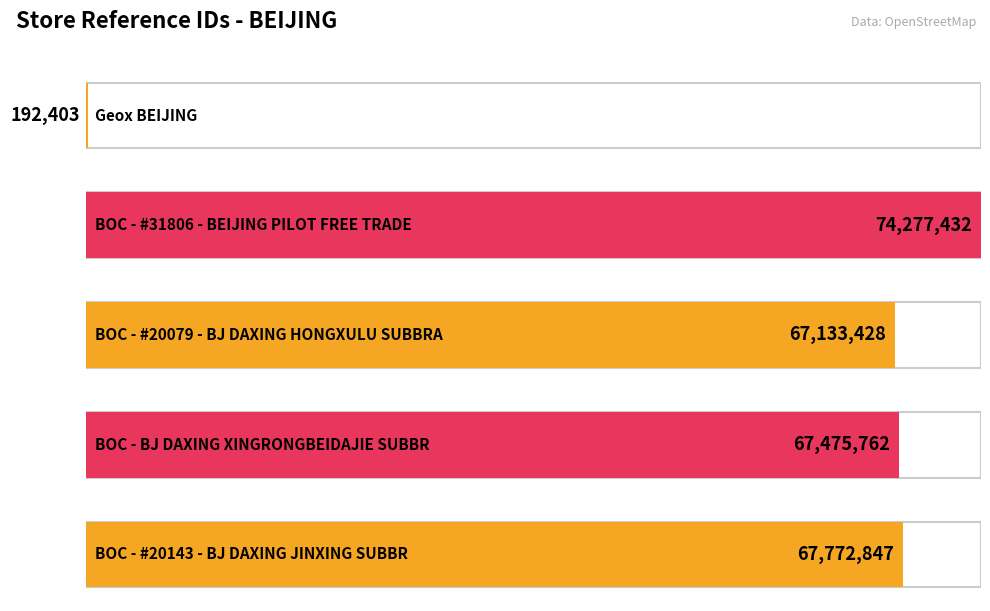

Which category has the lowest value across all series?

Geox BEIJING